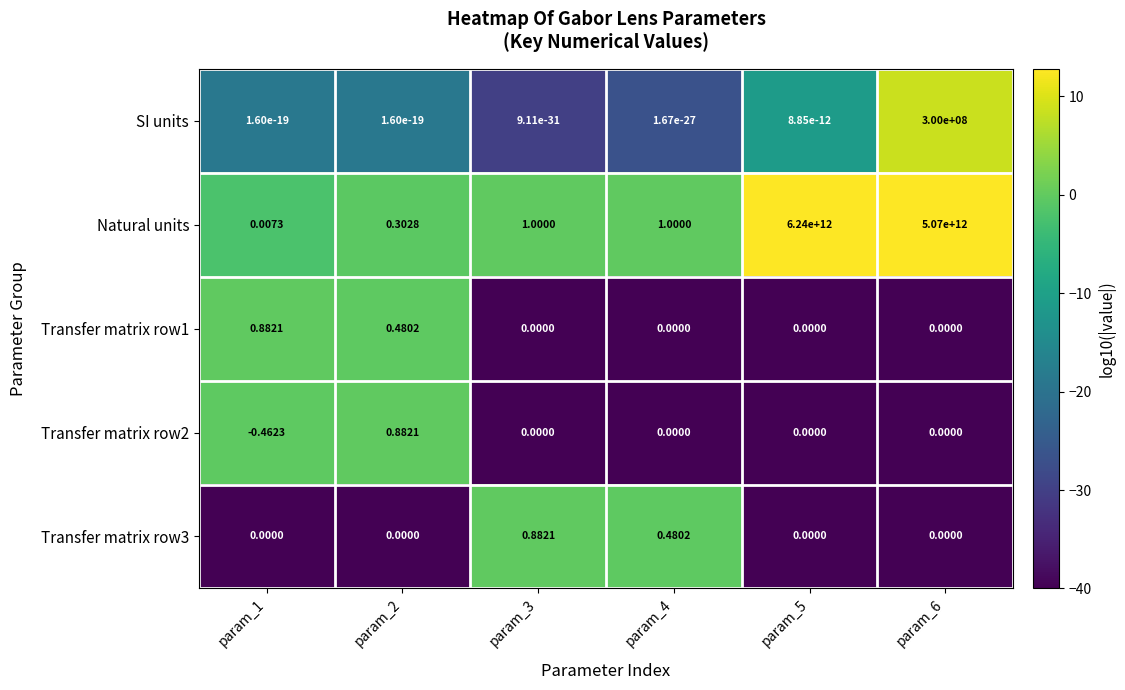

Which series has the widest spread of values?

Natural units